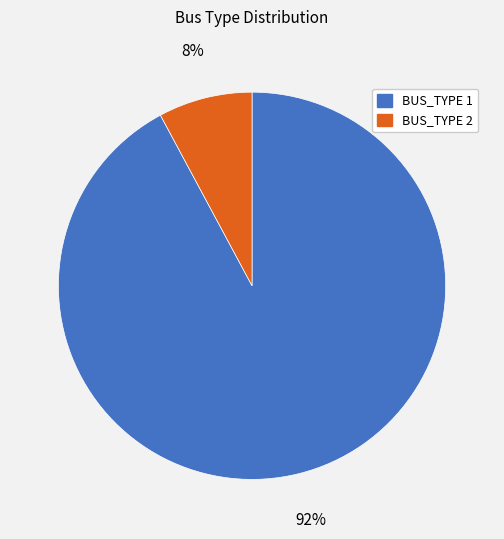

True or false: BUS_TYPE 2 accounts for 2% of the total.

False